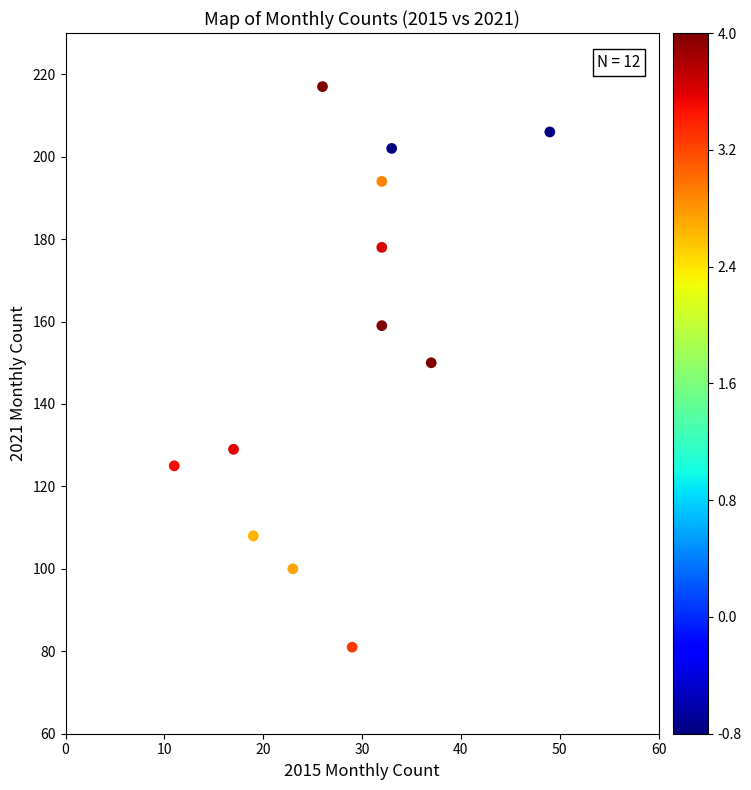

What is the average Y value?

154